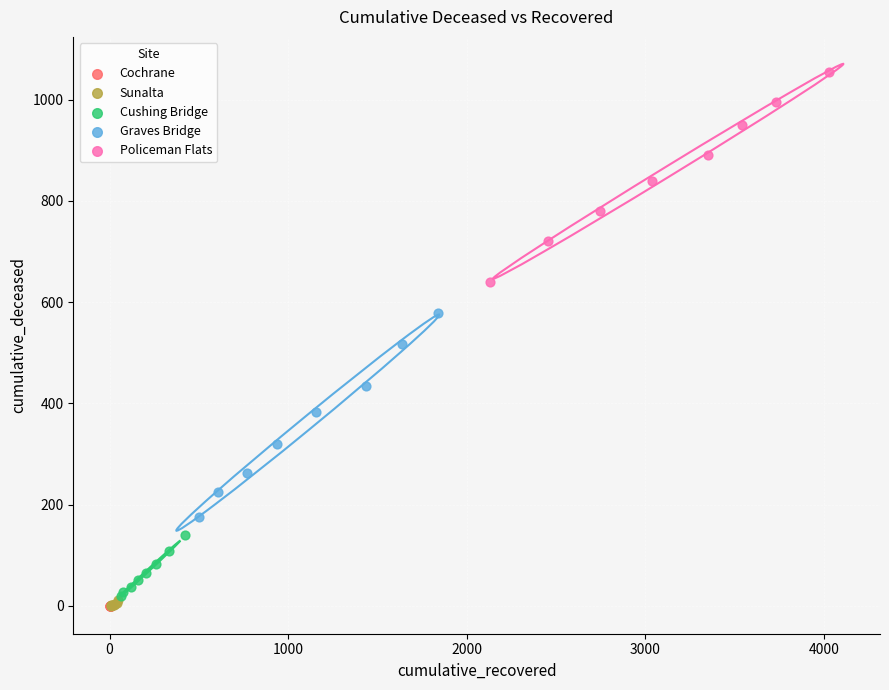

What are all the series names shown in the legend?

Cochrane, Sunalta, Cushing Bridge, Graves Bridge, Policeman Flats